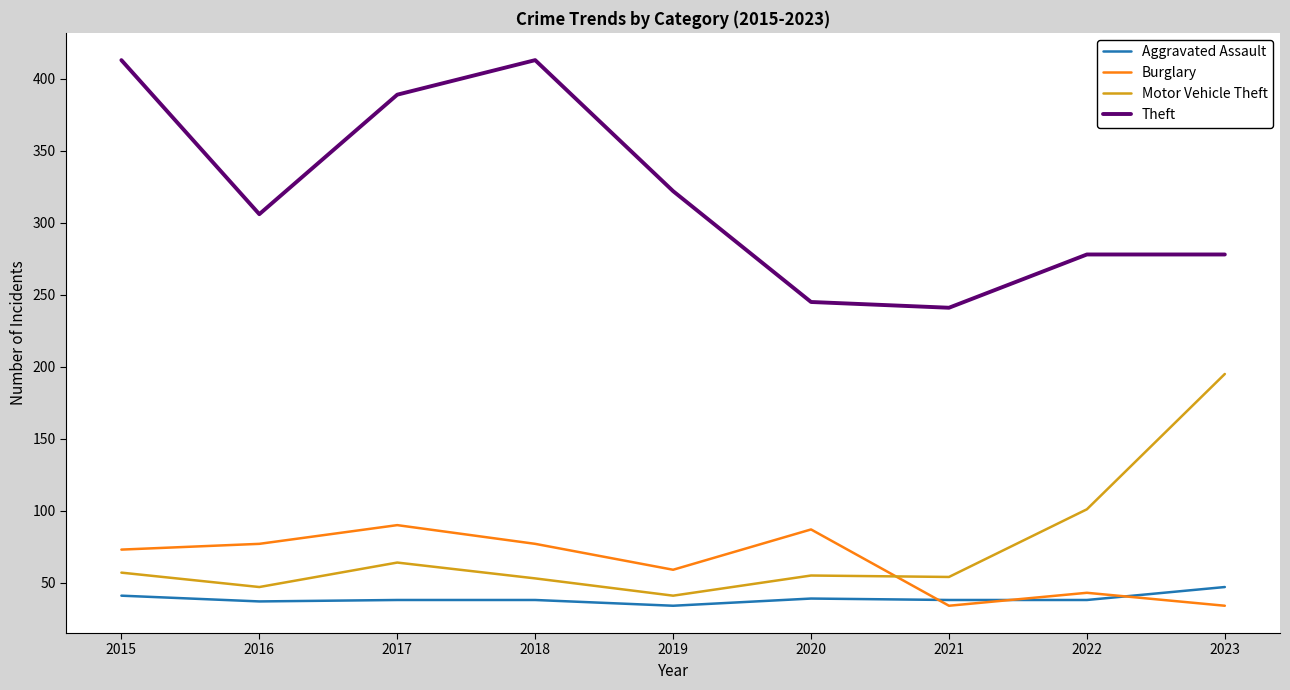

The Motor Vehicle Theft series shows 64 at 2017. True or false?

True